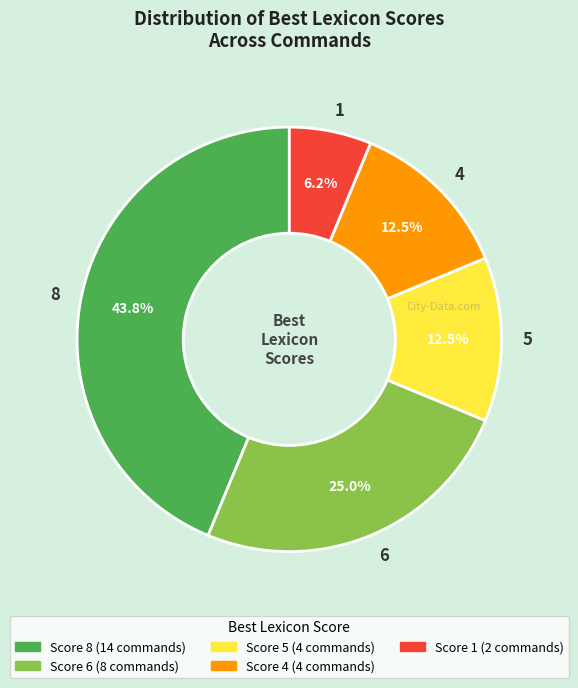

Between 6 and 1, which is larger?

6